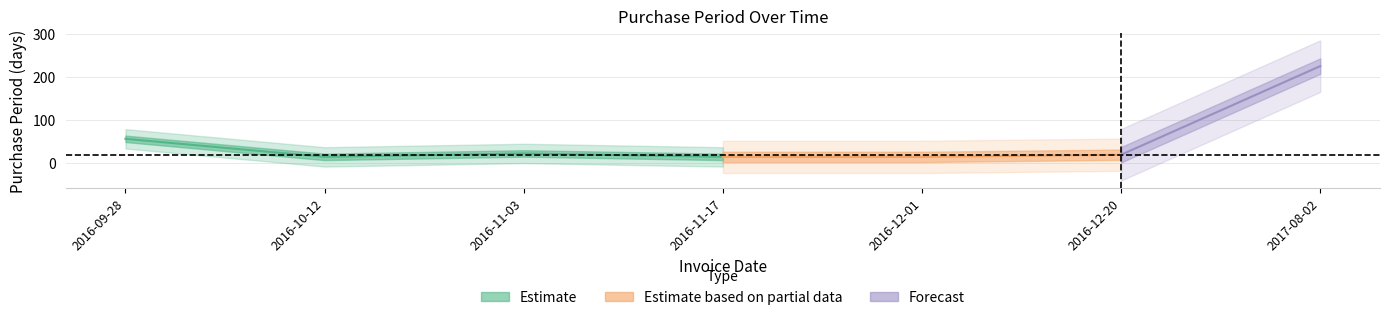

What is the label of the 3rd point from the right?

2016-12-01